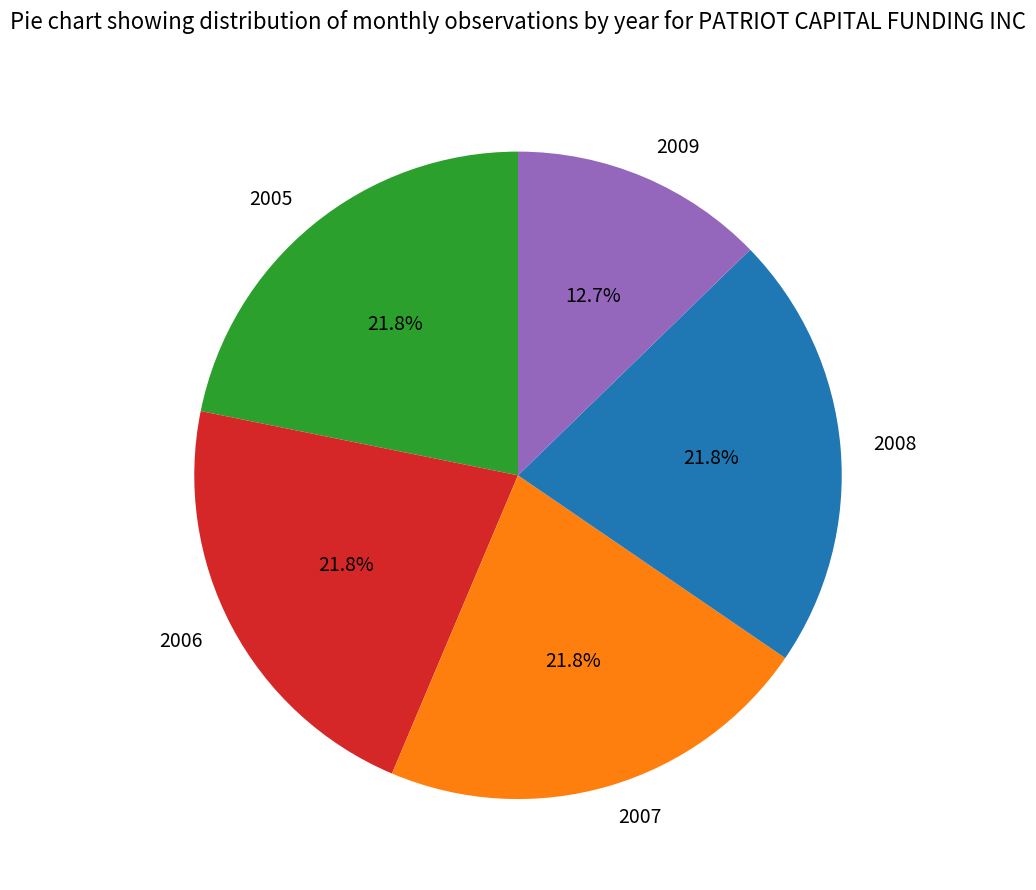

To the nearest percent, what is the combined percentage of 2009 and 2005?

35%